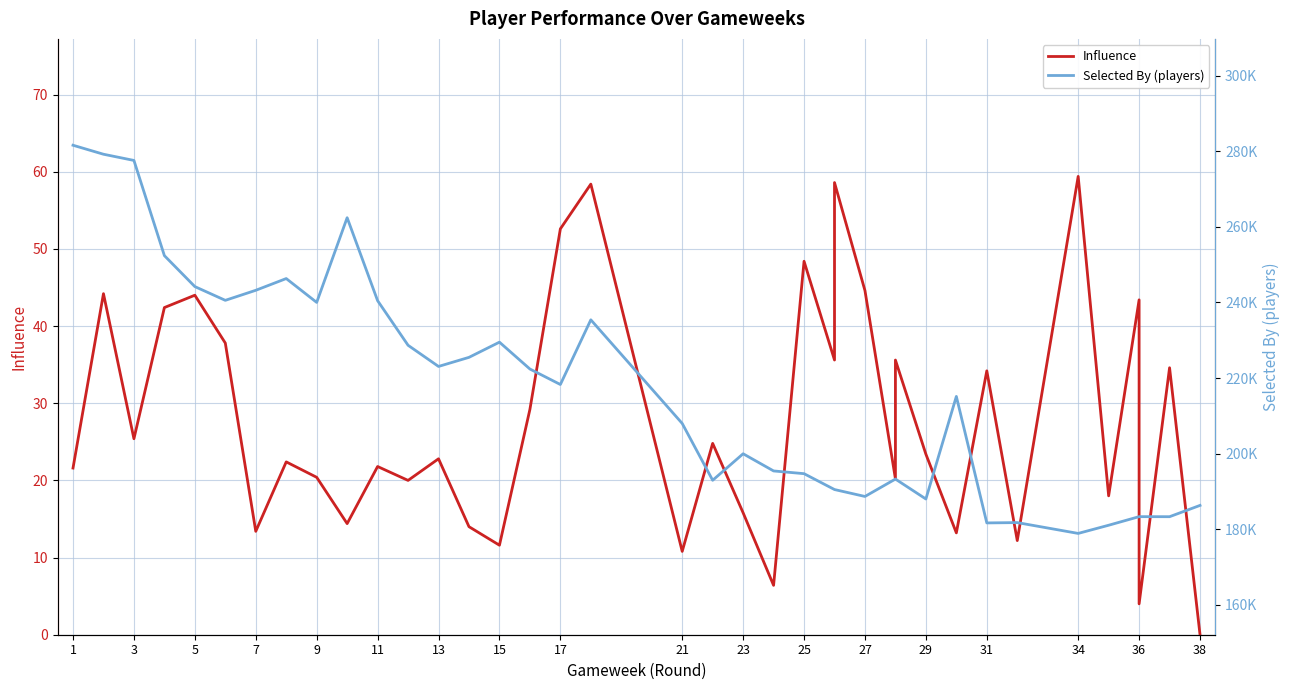

What is the spread (max minus min) of values at 11?

240529.2